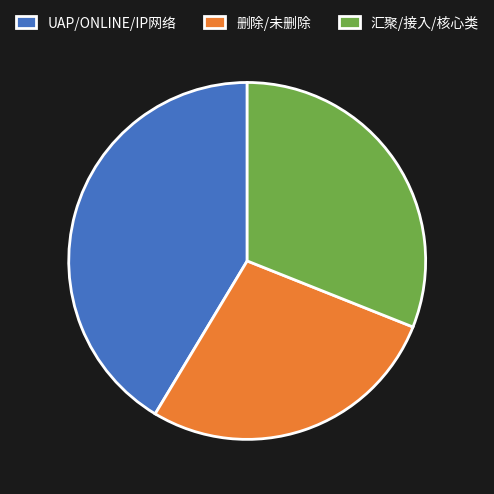

Is it true that UAP/ONLINE/IP网络 is 41% of the pie?

True